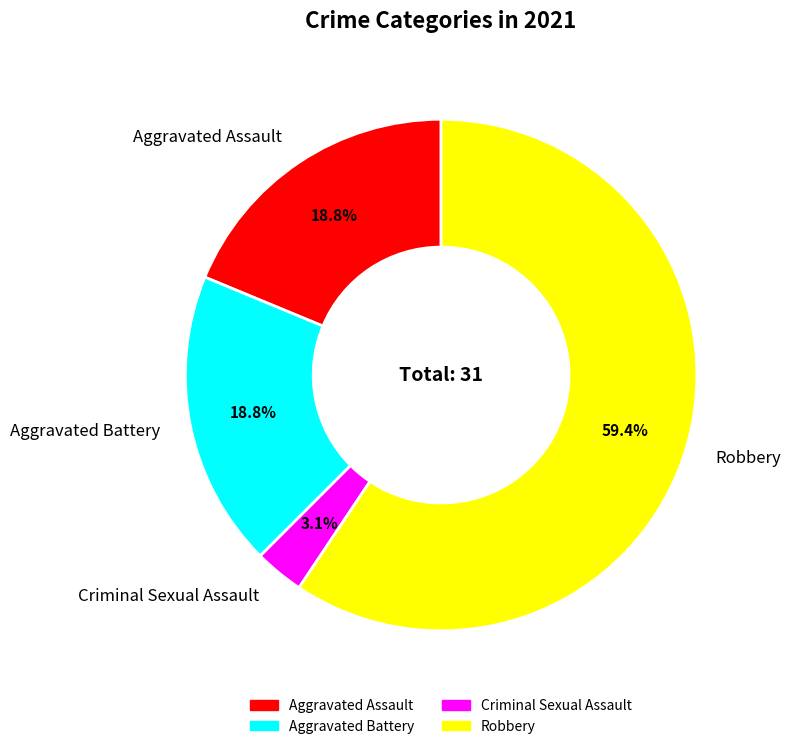

What portion of the pie excludes Criminal Sexual Assault?

96.9%